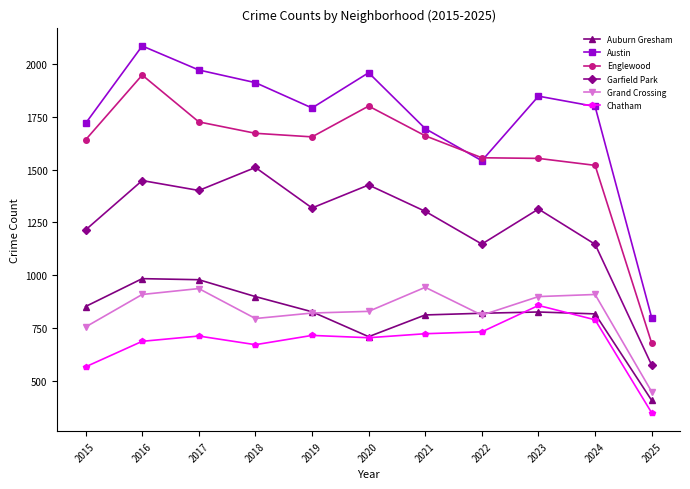

At how many categories does at least one series exceed 928?

10